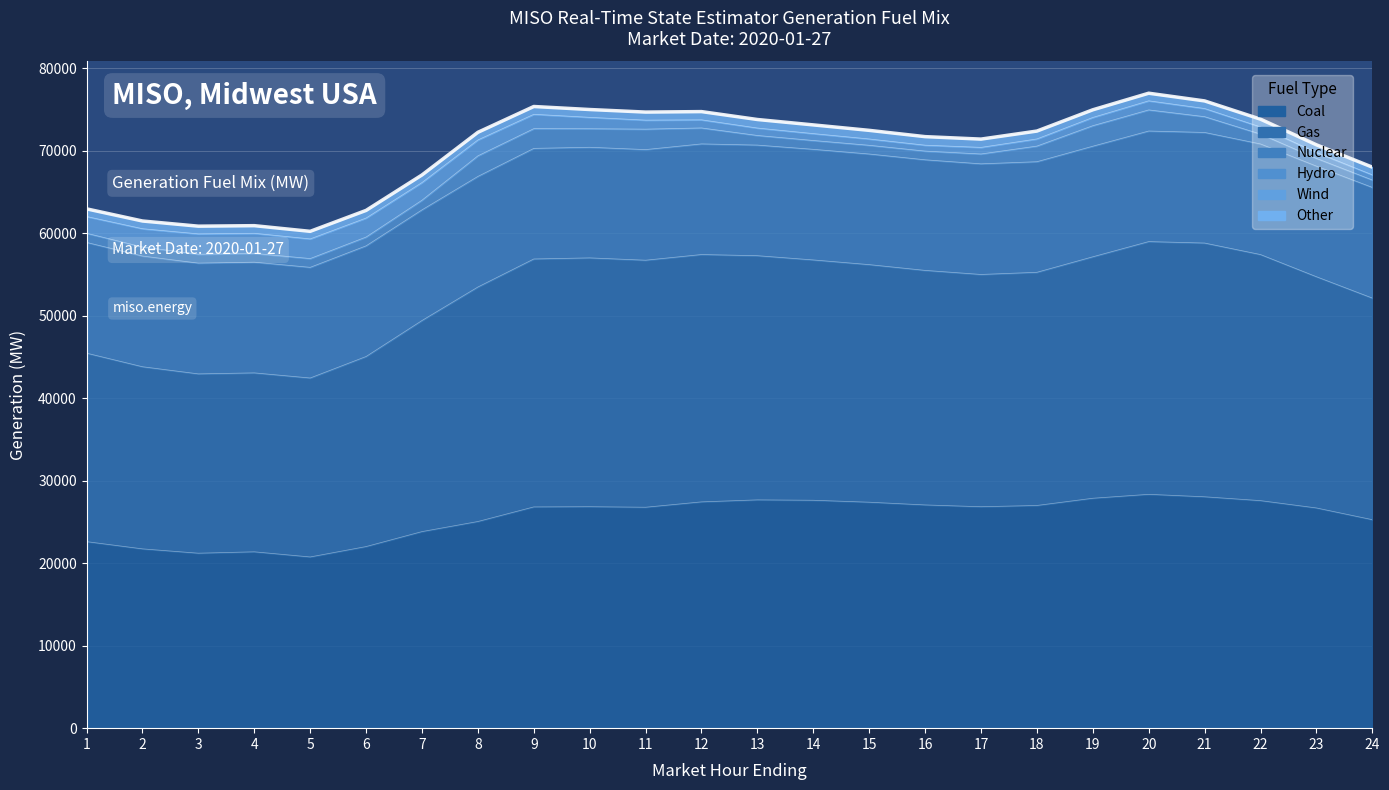

How many data points does each series have?

24